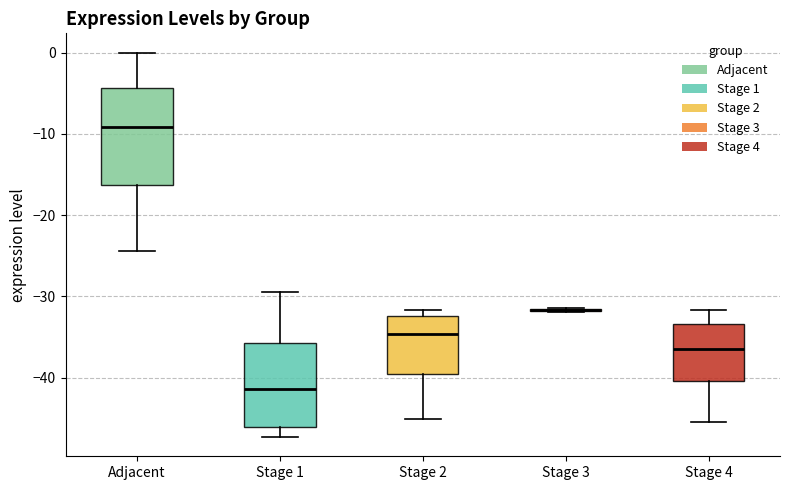

Which box is the tallest, from its lower edge to its upper edge?

Adjacent